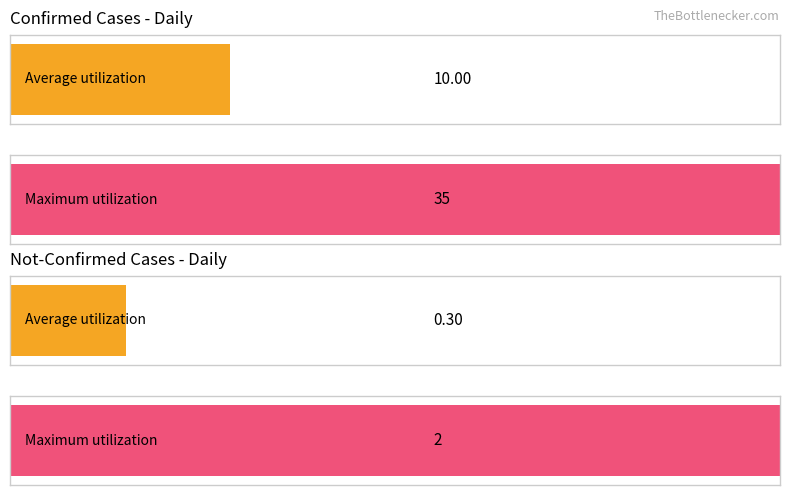

What is the highest value of the value series?

35